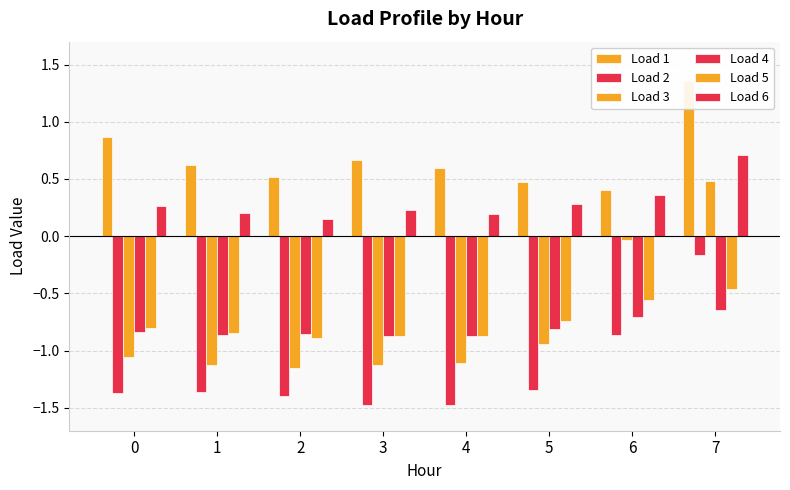

What is the value of the Load 6 bar at the 2nd from the left?

0.2